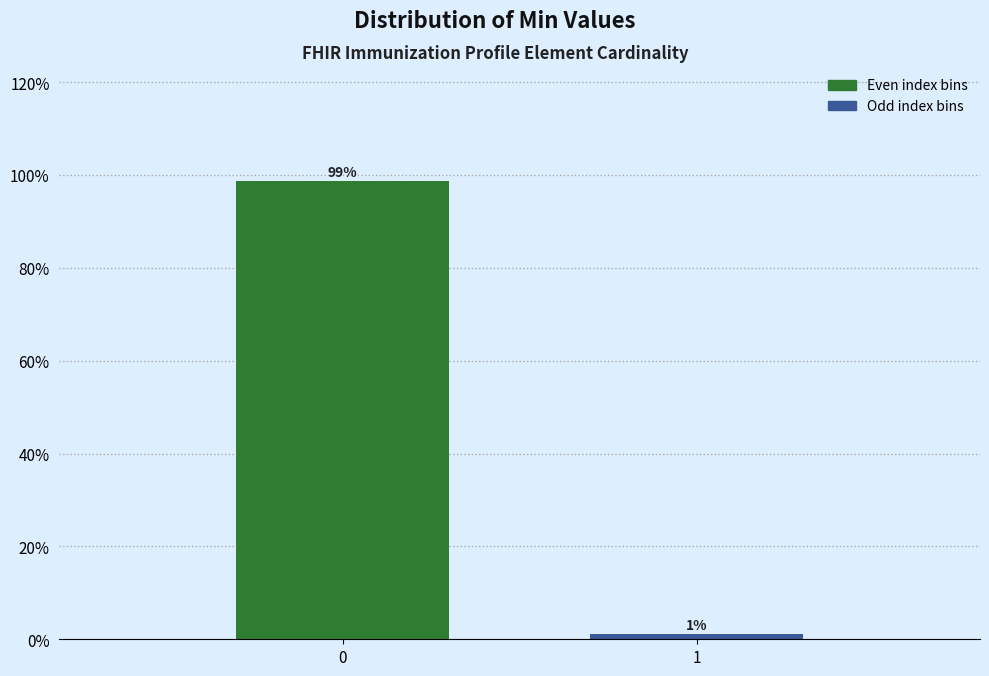

What is the value of the 1st bar from the left?

98.8